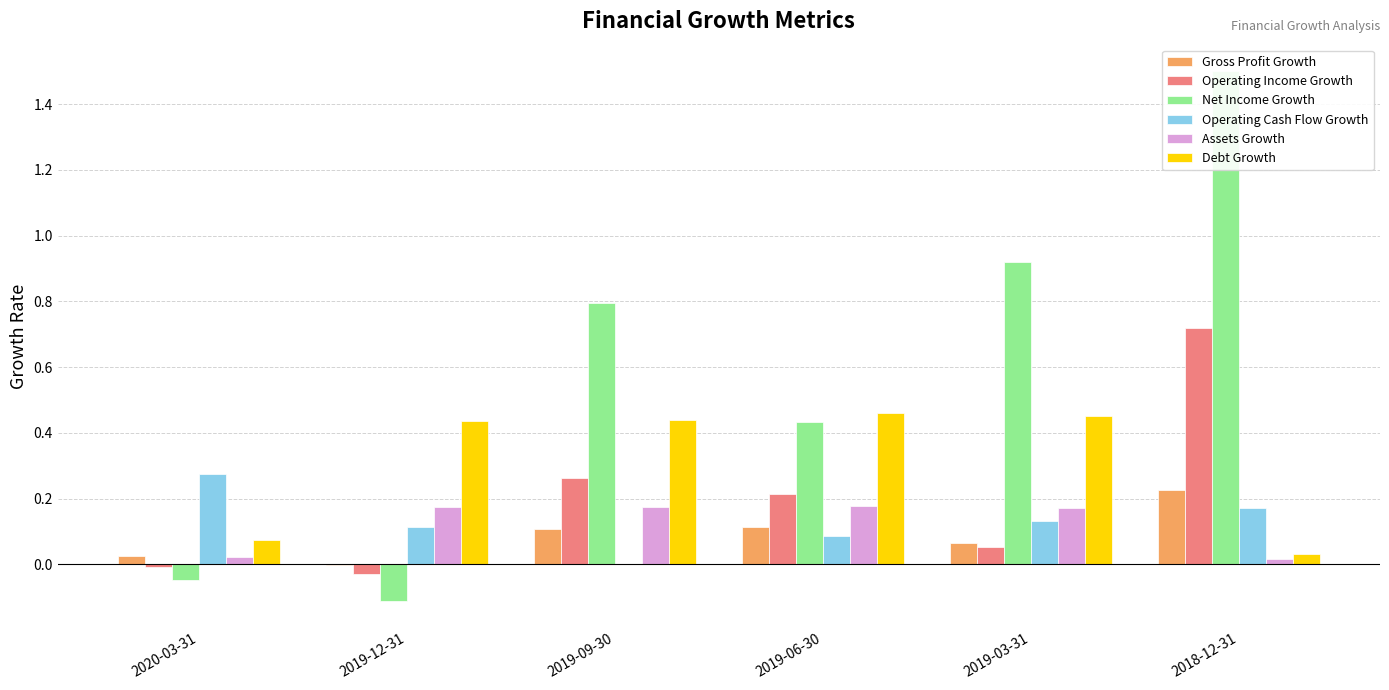

Rank the series at 2019-09-30 from highest to lowest value.

Net Income Growth, Debt Growth, Operating Income Growth, Assets Growth, Gross Profit Growth, Operating Cash Flow Growth